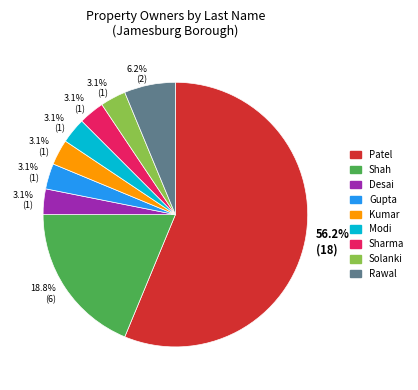

Does any single category account for the majority?

Yes